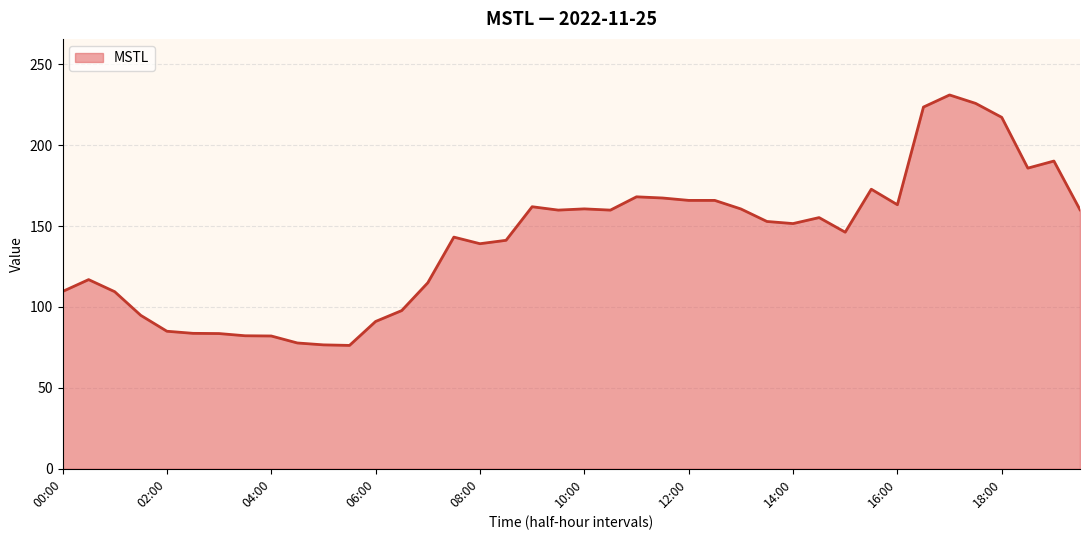

What is the difference between the maximum and minimum values?

154.8